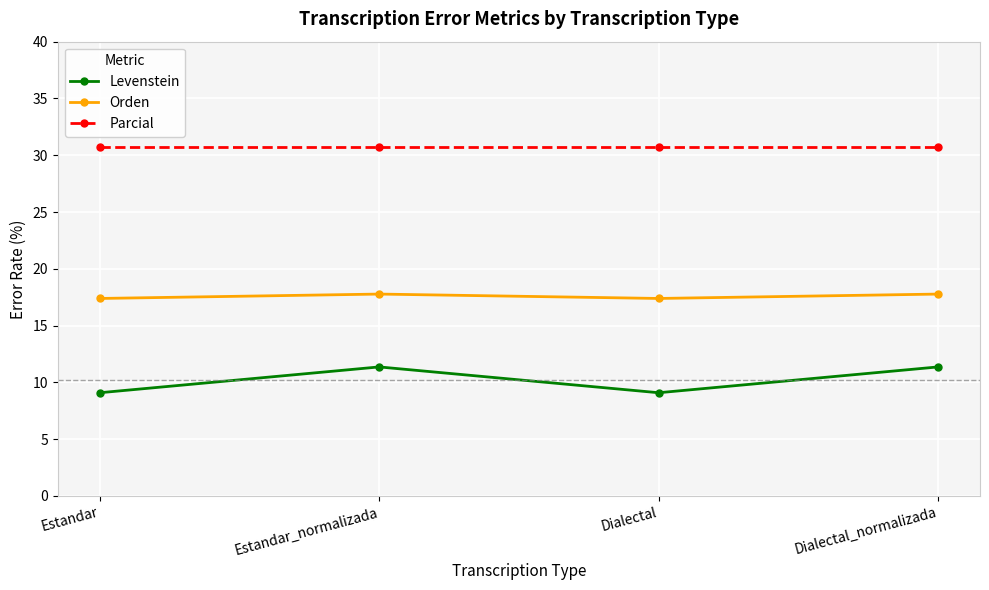

How many series are shown in this chart?

3